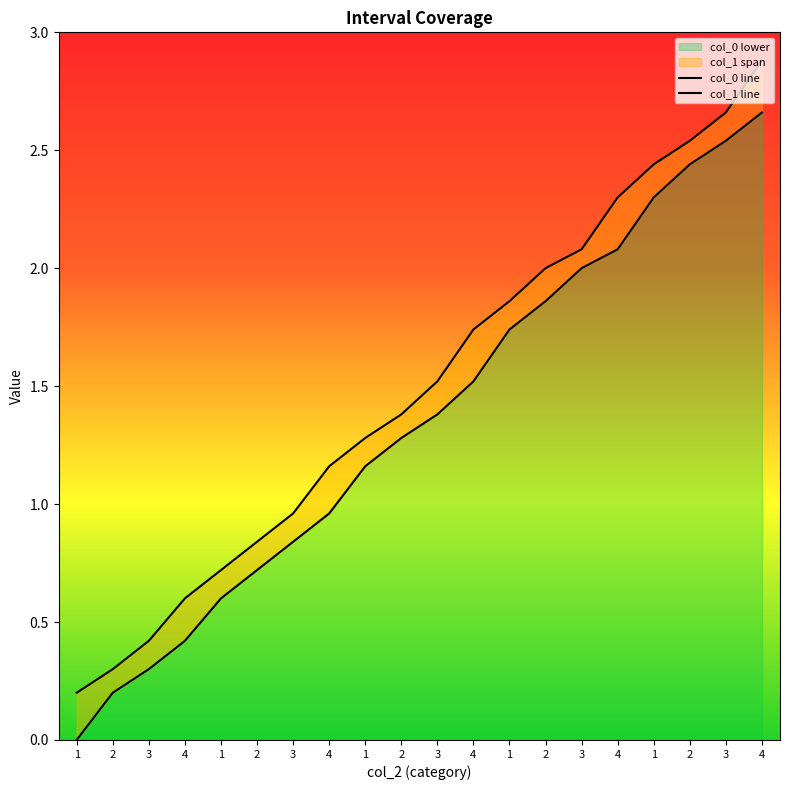

Which series has the widest spread of values?

col_1 line